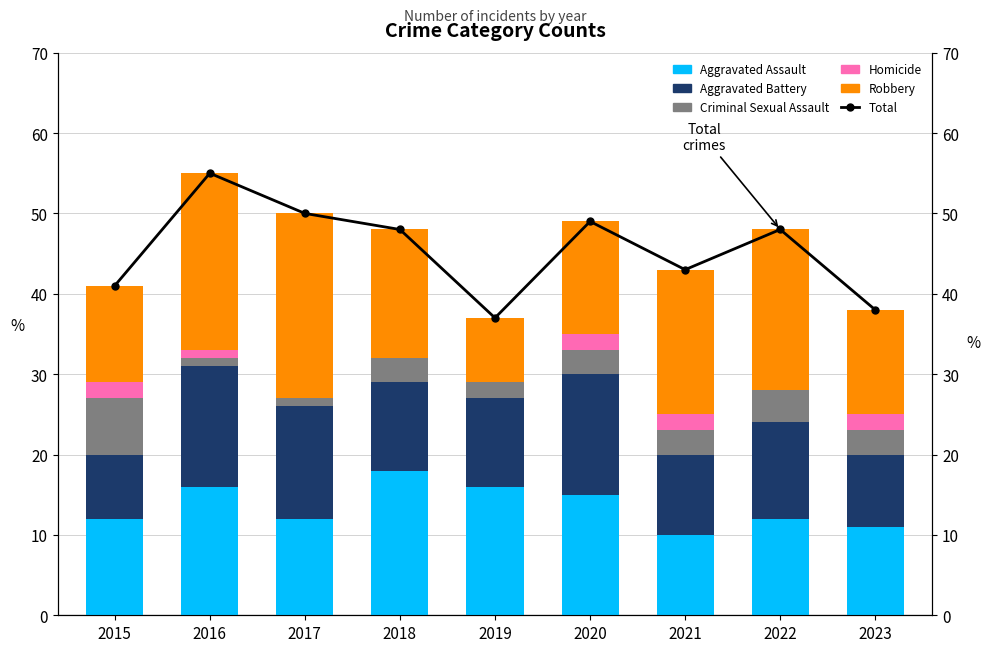

How many series are shown in this chart?

6